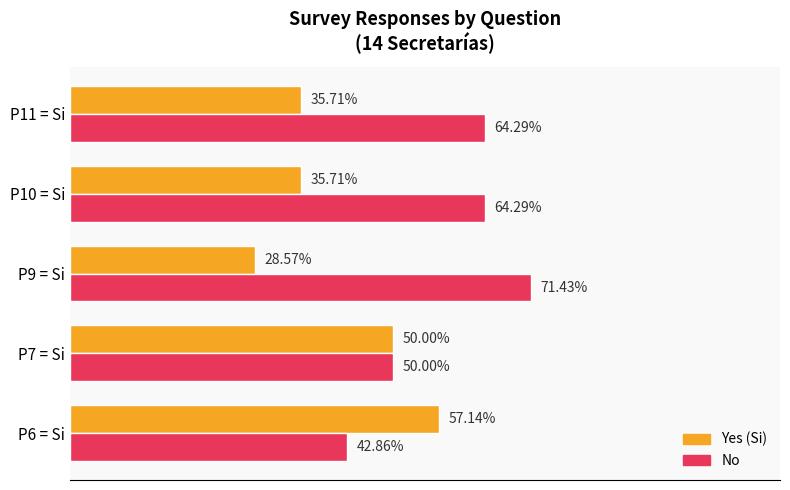

Rank the series at P10 = Si from lowest to highest value.

Yes (Si), No